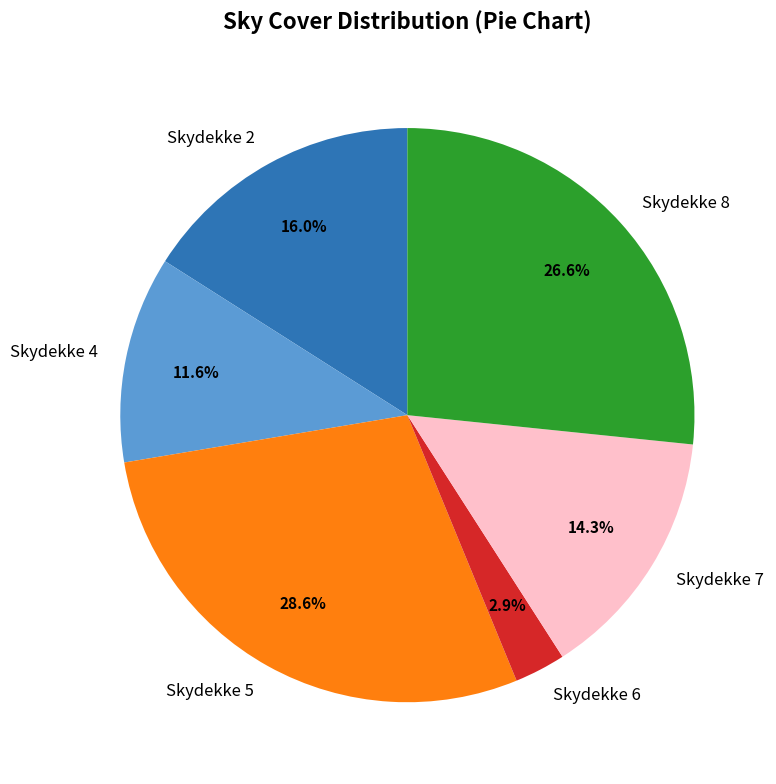

How many segments does this pie chart have?

6